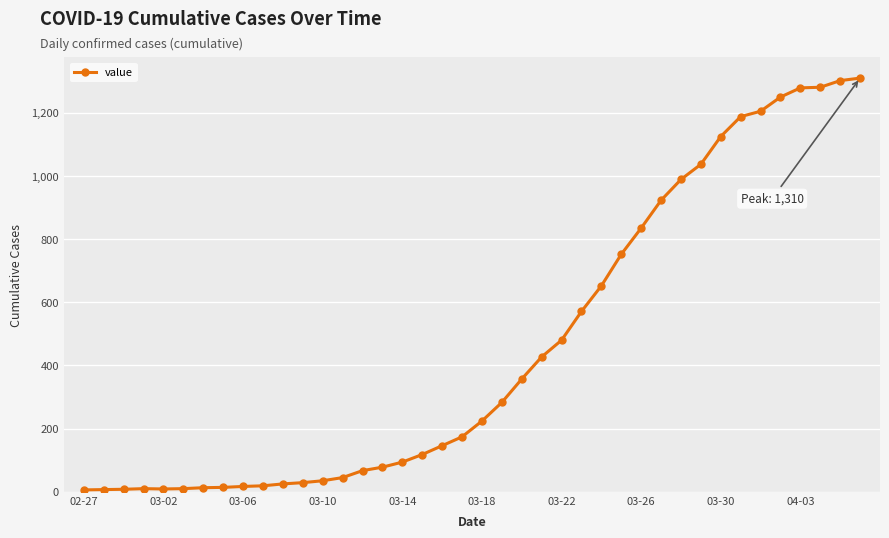

What is the sum of all values?

18394